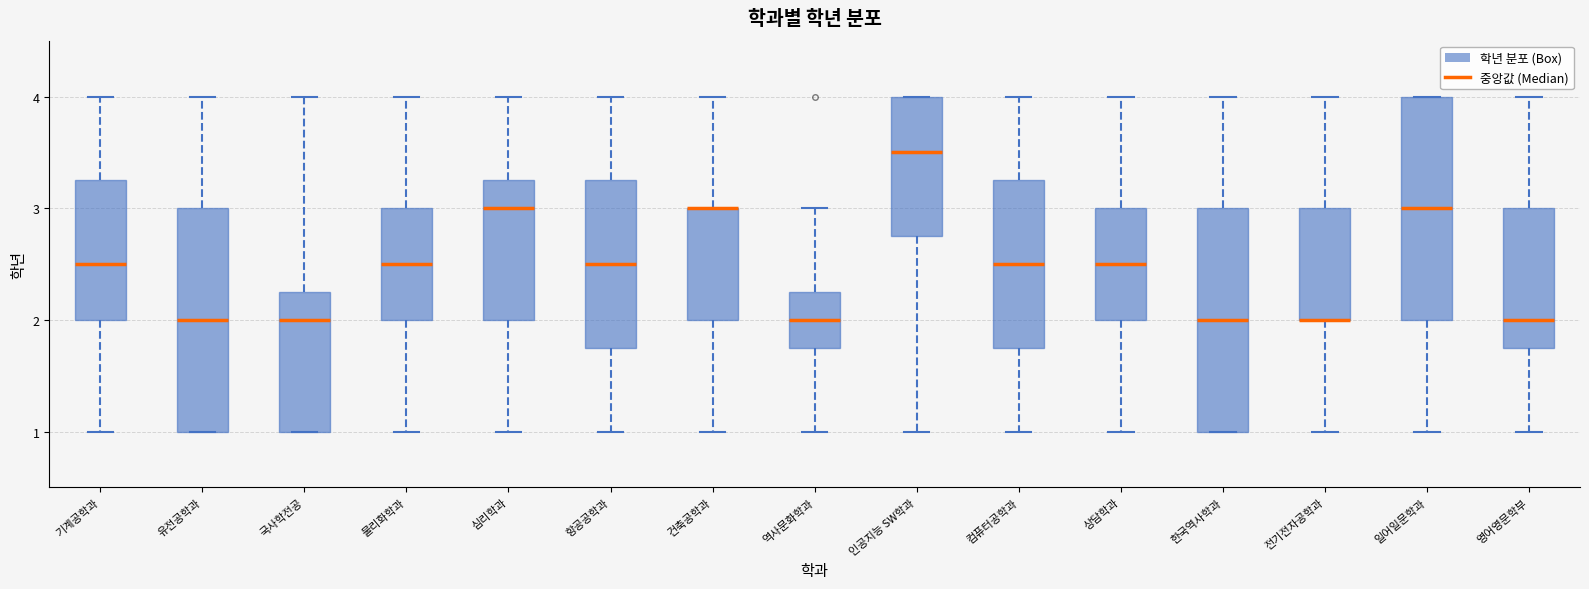

Where does the upper whisker of the box for 심리학과 end on the y-axis? The values are not printed on the chart, so give them approximately, as read against the axis.

4.0